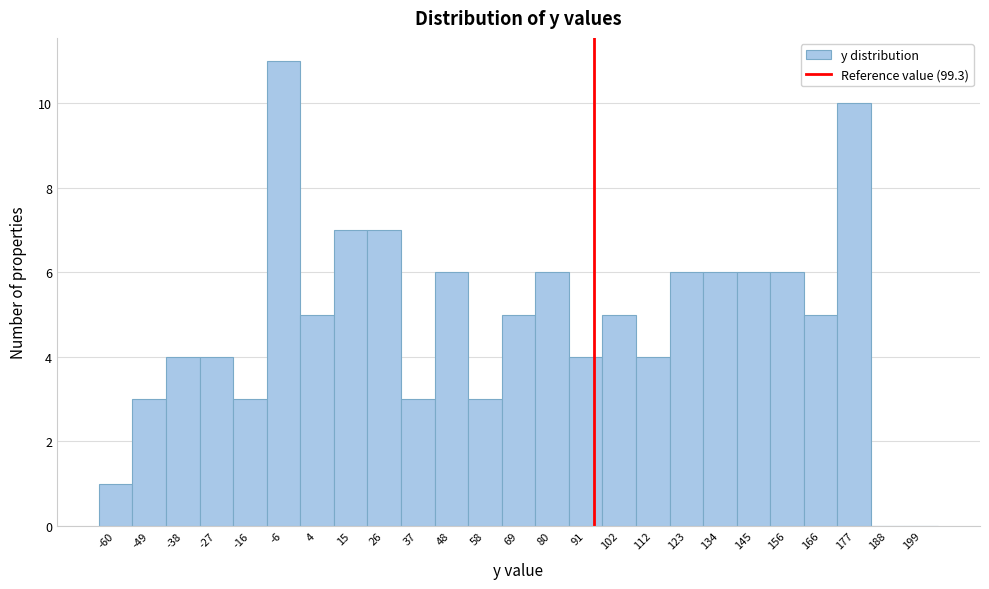

Reading left to right, what are all the values shown in this chart?

-60=1	-49=3	-38=4	-27=4	-16=3	-6=11	4=5	15=7	26=7	37=3	48=6	58=3	69=5	80=6	91=4	102=5	112=4	123=6	134=6	145=6	156=6	166=5	177=10	188=0	199=0